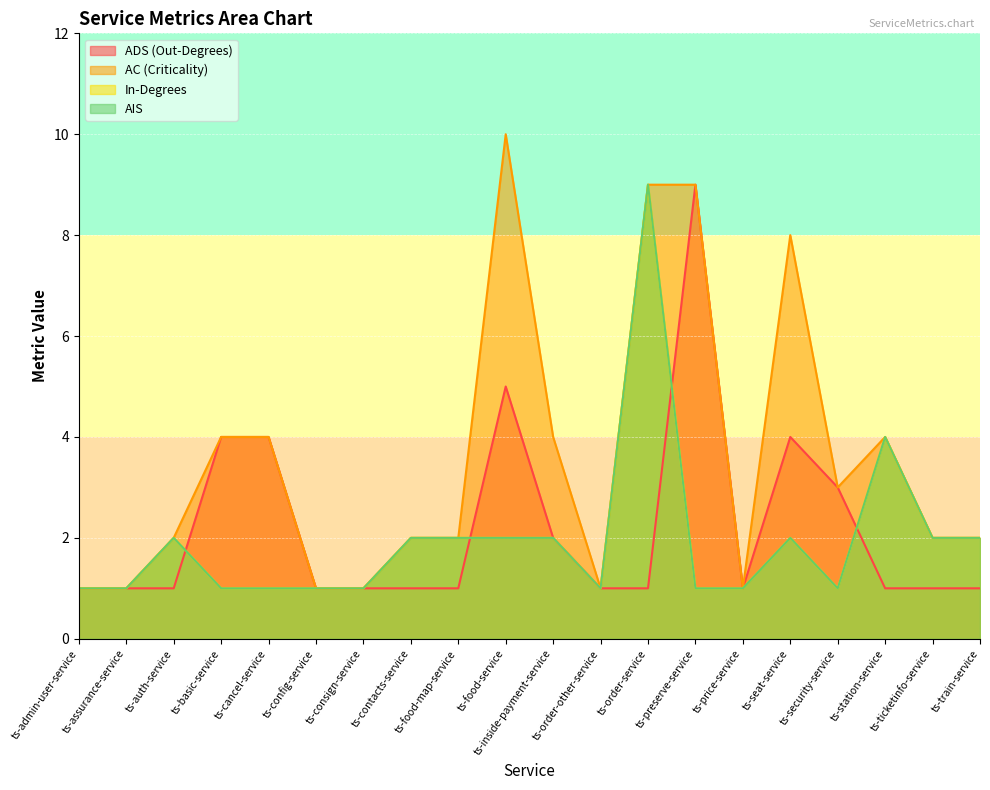

What is the smallest value displayed?

1